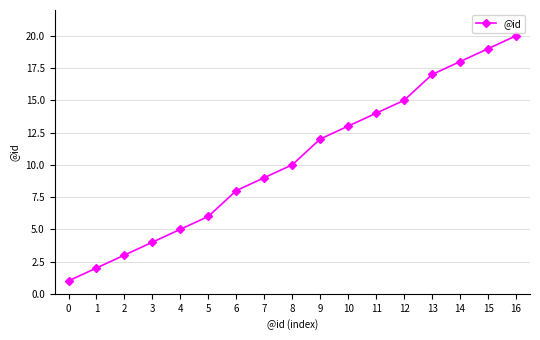

Reading left to right, what are all the values shown in this chart?

0=1	1=2	2=3	3=4	4=5	5=6	6=8	7=9	8=10	9=12	10=13	11=14	12=15	13=17	14=18	15=19	16=20